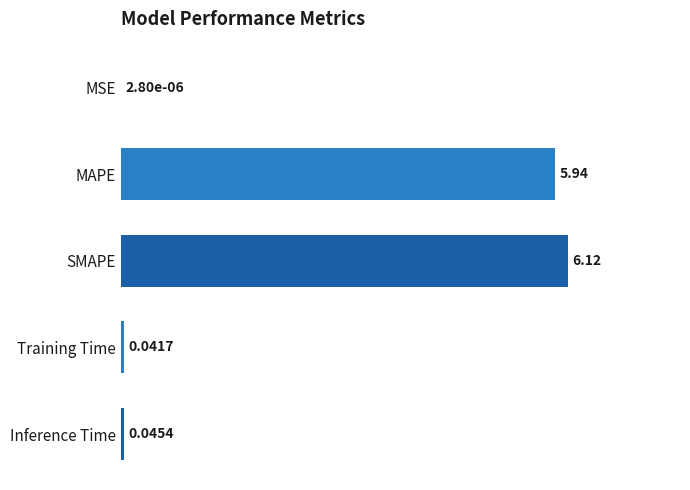

At which category does the chart reach its peak across all series?

SMAPE